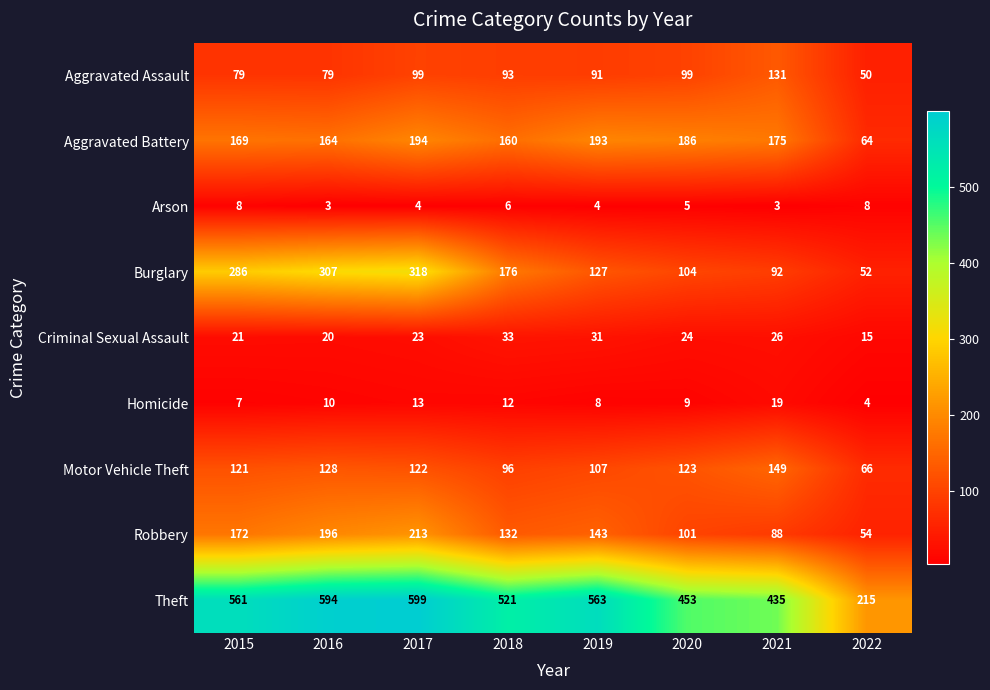

What is the difference between the second highest and second lowest values in the Criminal Sexual Assault series?

11